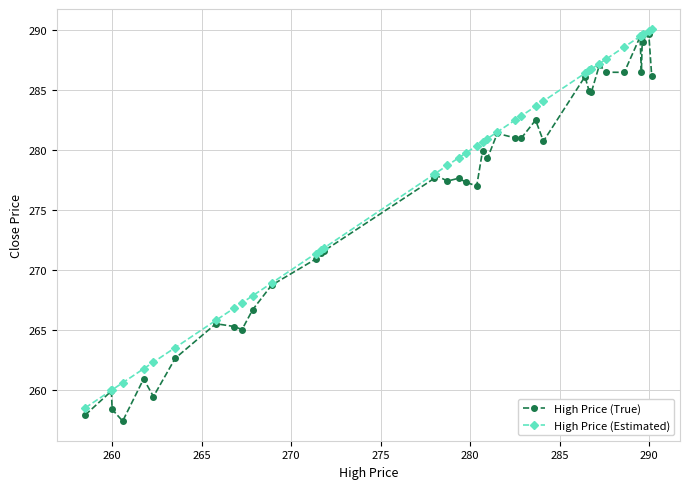

What is the value of the High Price (Estimated) point at the 7th from the left?

263.5